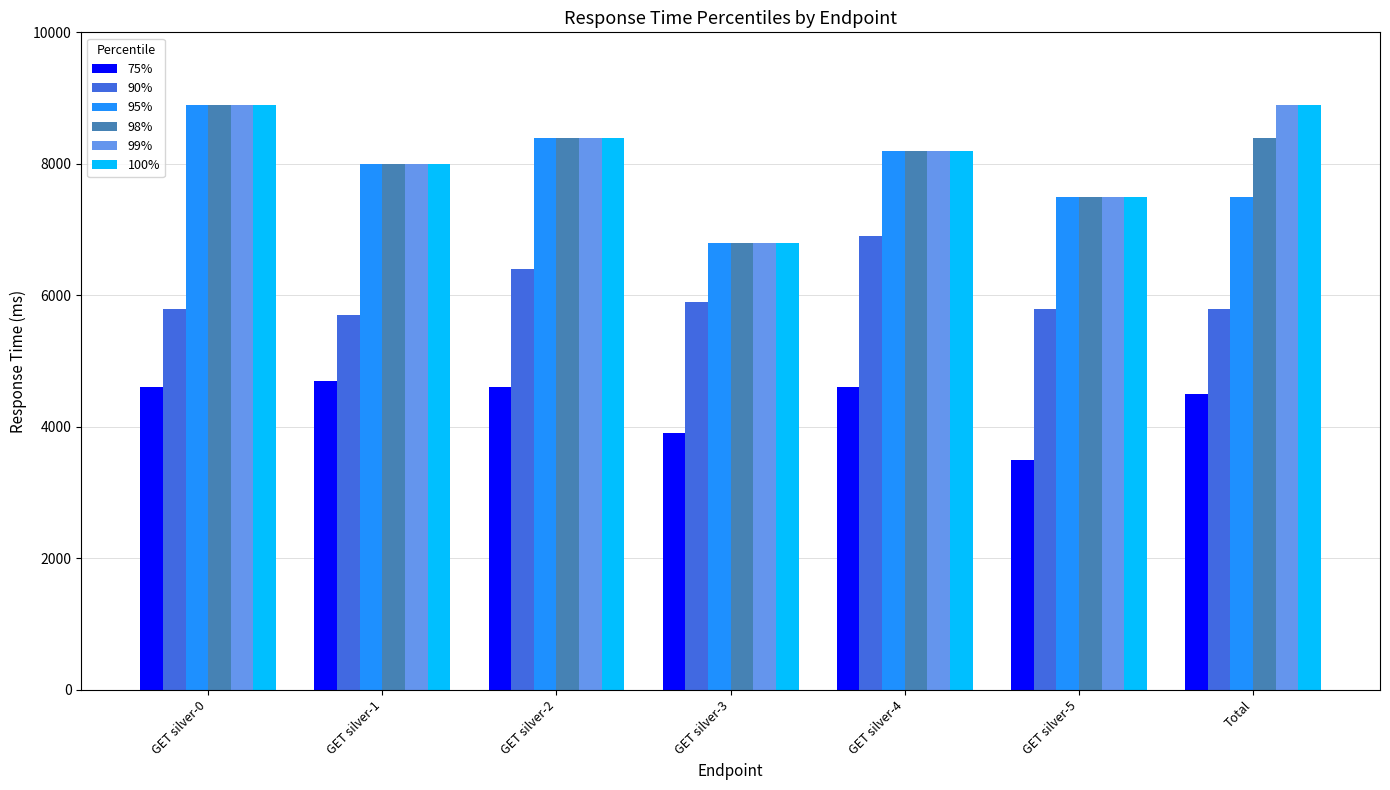

How many data points in 95% are less than 8000?

3